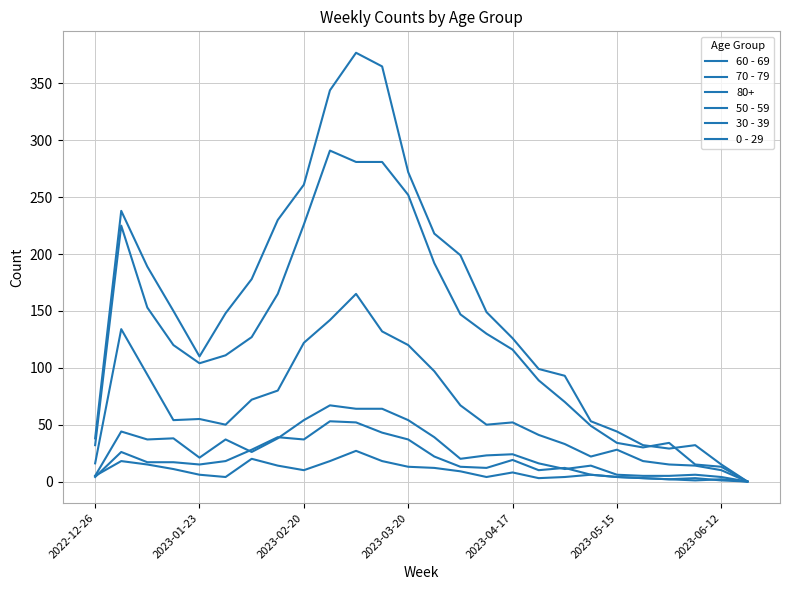

List the labels in order of 70 - 79 value, largest first.

9, 10, 11, 12, 8, 2023-01-23, 13, 7, 2023-02-20, 14, 15, 2023-06-12, 2023-03-20, 16, 2023-05-15, 2023-04-17, 17, 18, 19, 20, 22, 2022-12-26, 21, 23, 24, 25